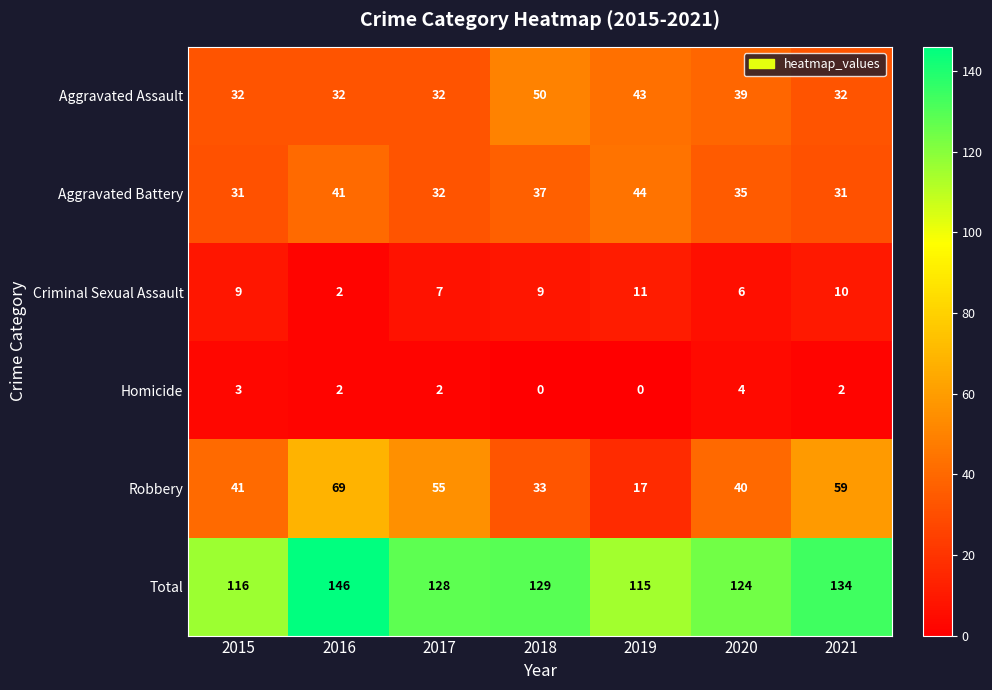

The Aggravated Battery series shows 26 at 2018. True or false?

False